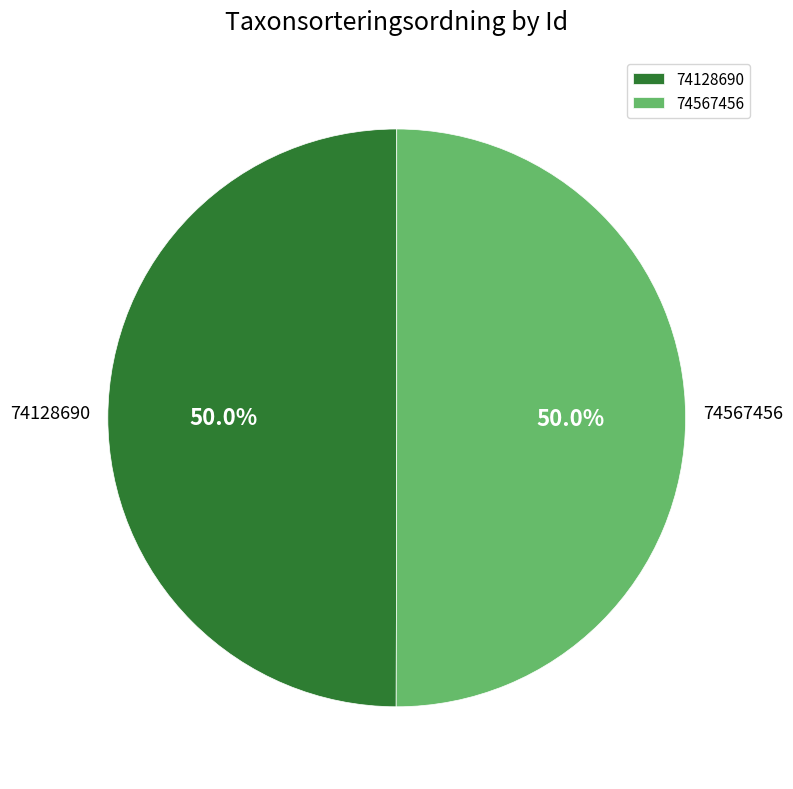

To the nearest percent, what portion does 74567456 represent?

50%